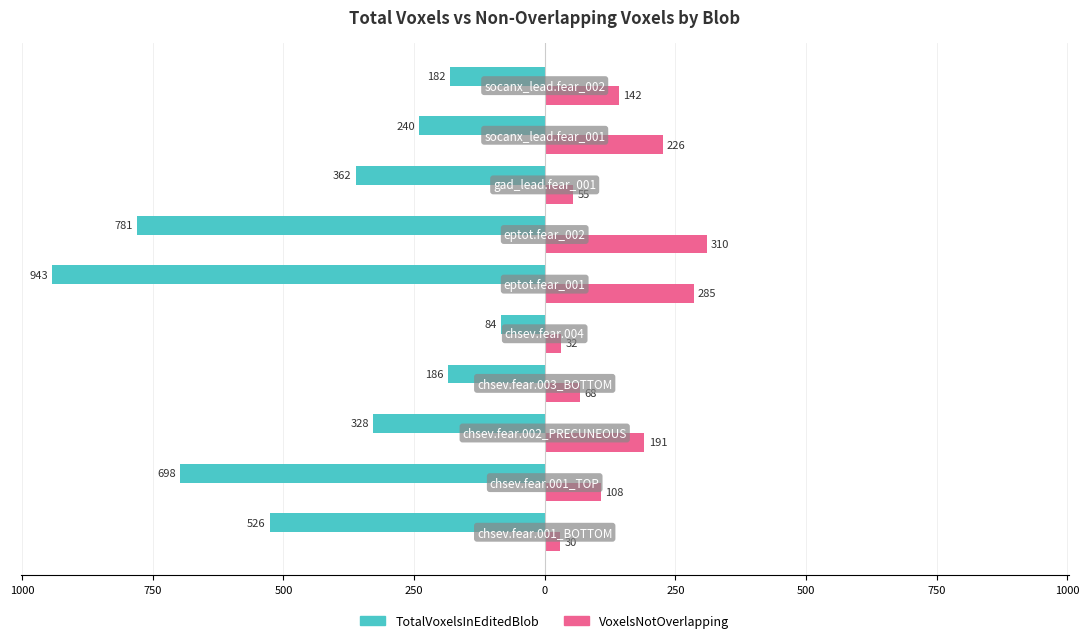

Does the chart contain stacked bars?

No